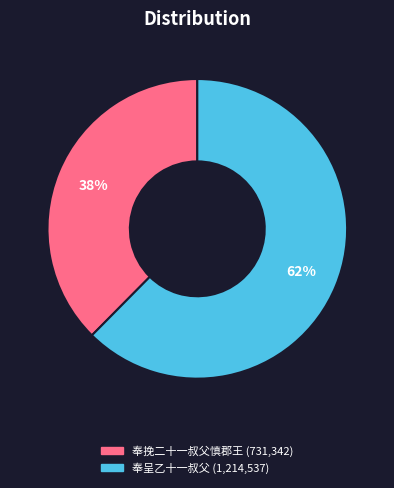

Is there a majority slice in this chart?

Yes